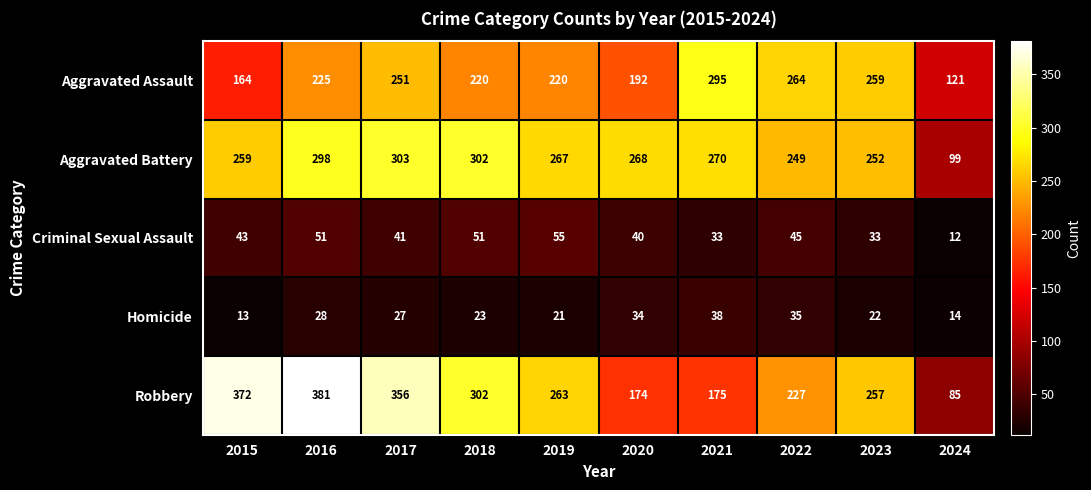

At which label does Robbery first exceed 263?

2015